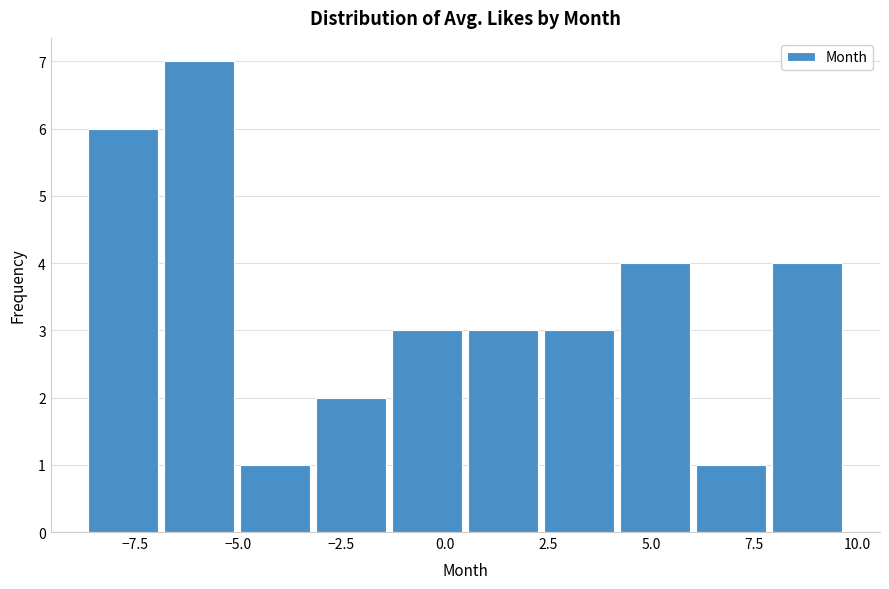

Read against the x-axis, roughly where is the centre of the tallest bar?

-6.0